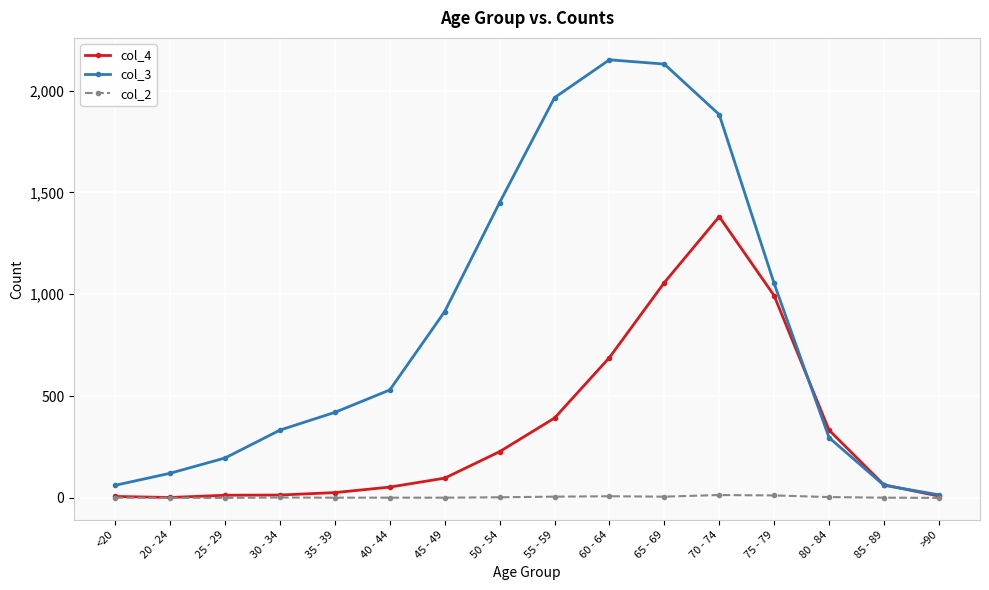

List the series in order of their peak value, highest first.

col_3, col_4, col_2